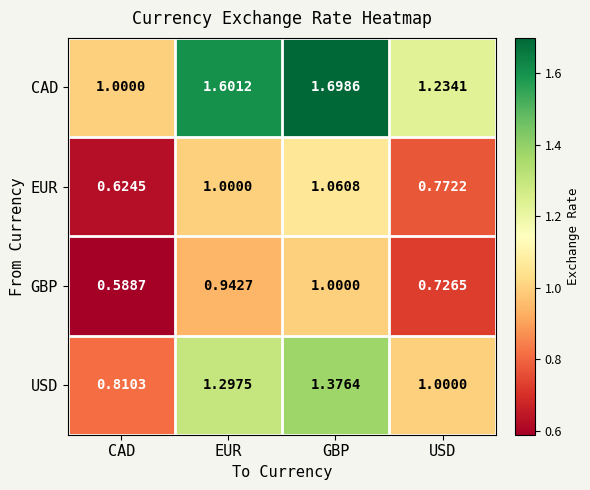

At which label does USD reach its peak?

GBP